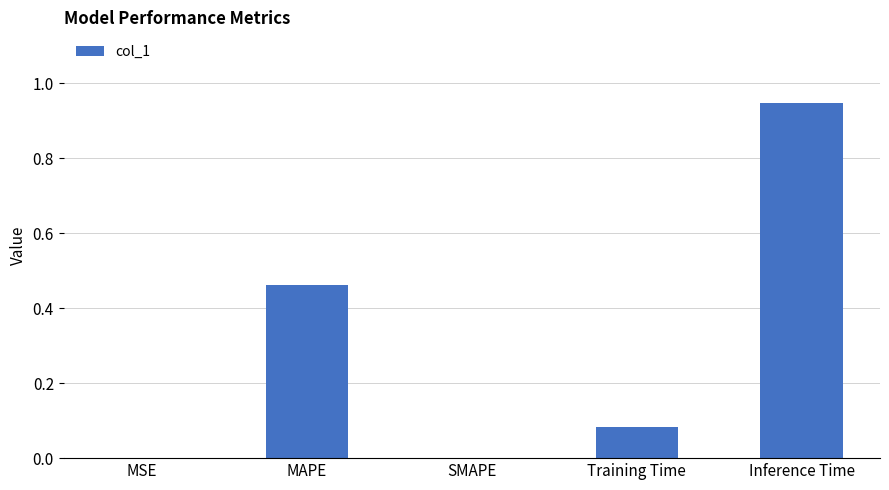

Are the bars horizontal?

No